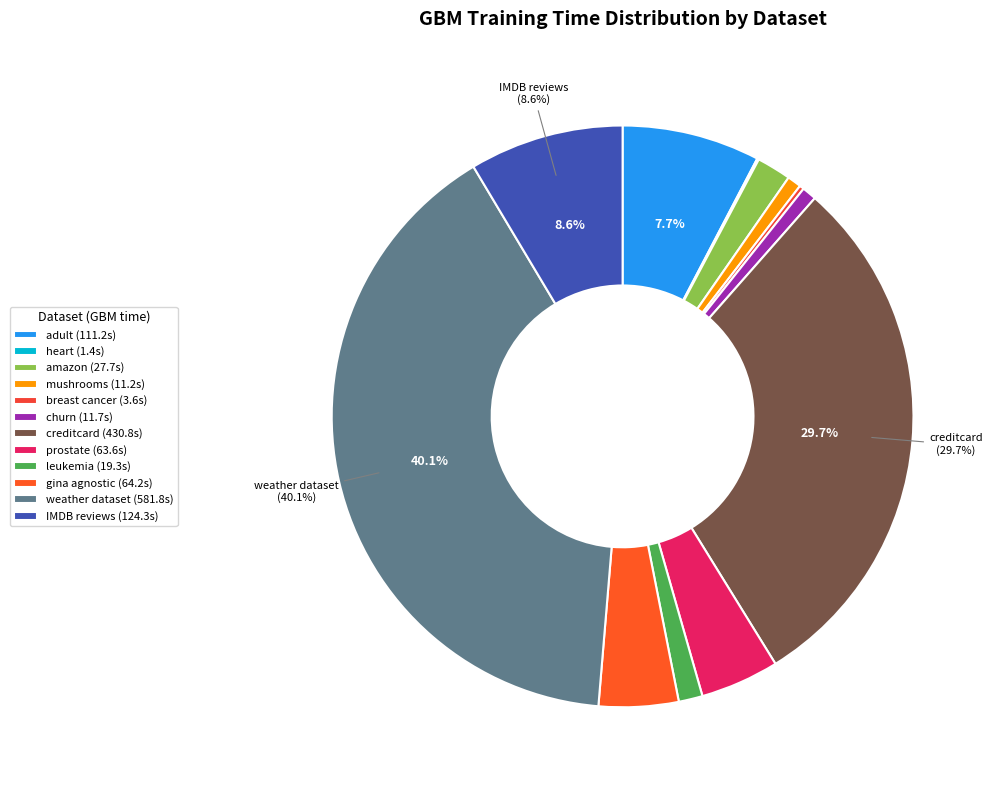

How many segments does this pie chart have?

12